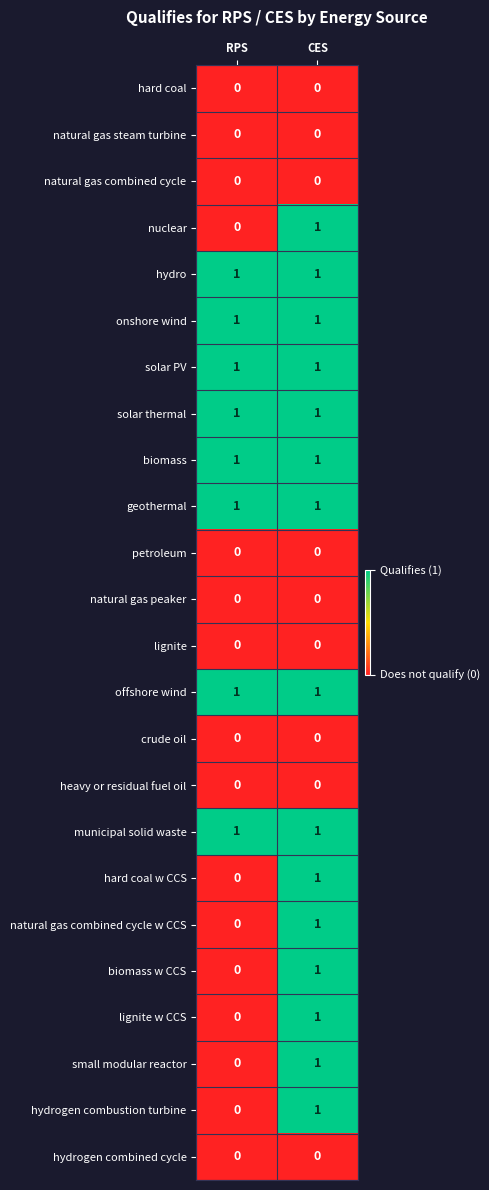

The value of solar PV at RPS is 1. True or false?

True